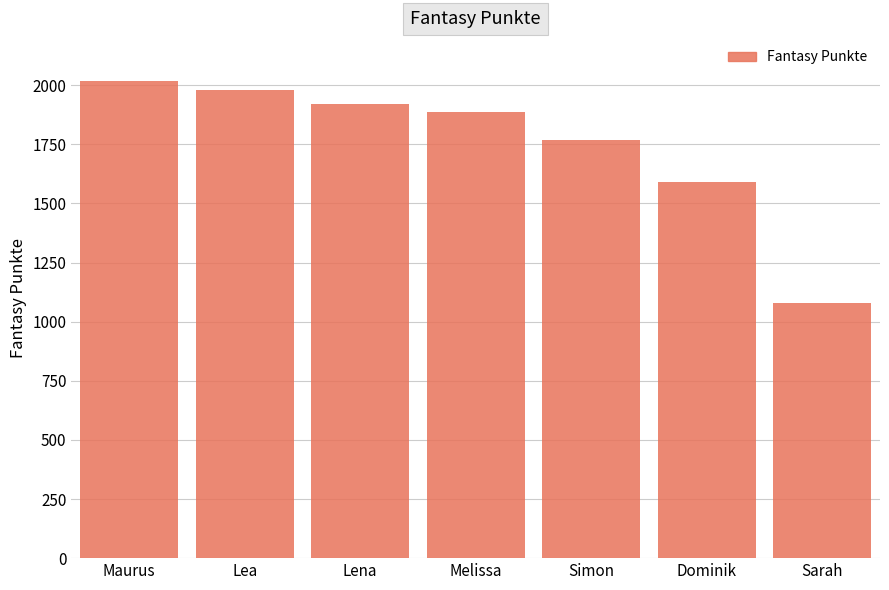

What is the label of the 2nd bar from the right?

Dominik